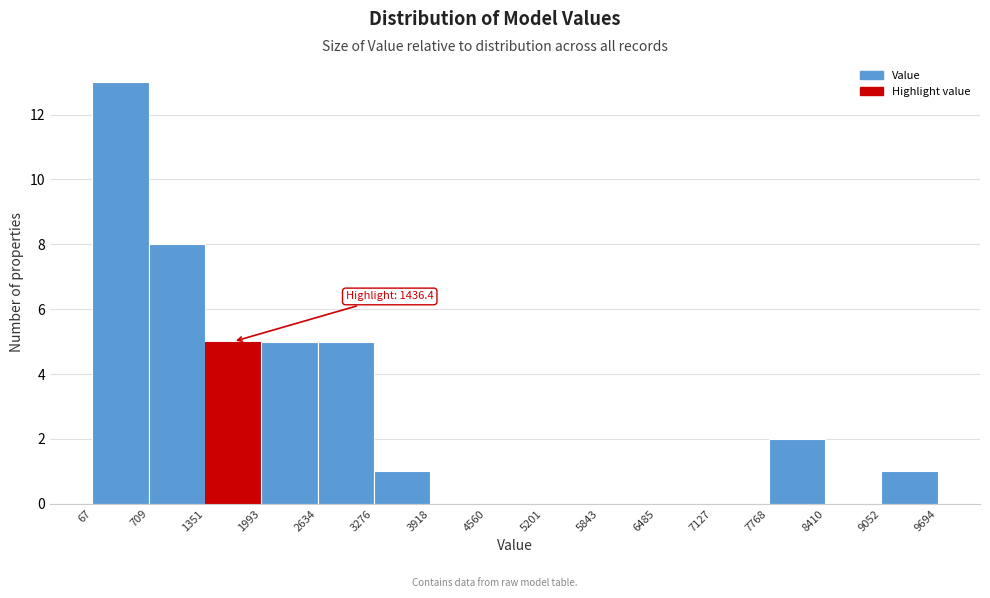

Over which range of the x-axis is the bar tallest?

67 to 709